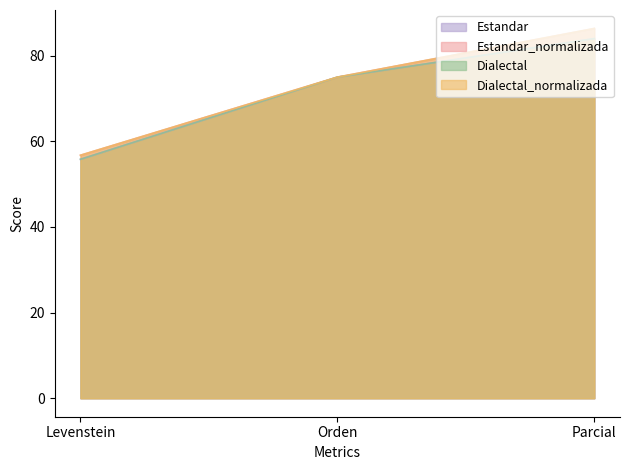

What is the difference between the Estandar_normalizada values at Levenstein and Parcial?

29.6